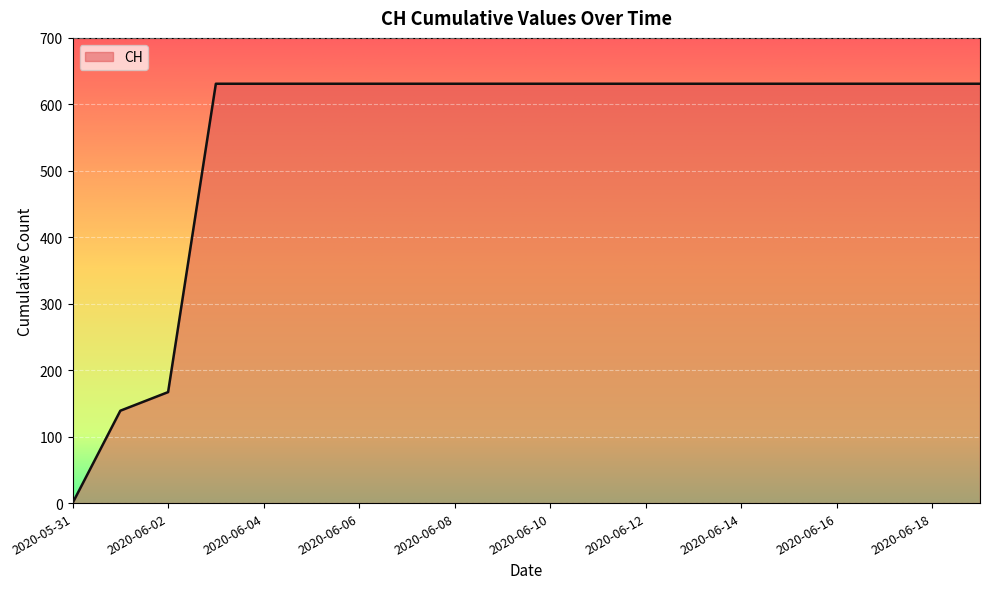

What is the difference between the maximum and minimum values?

631